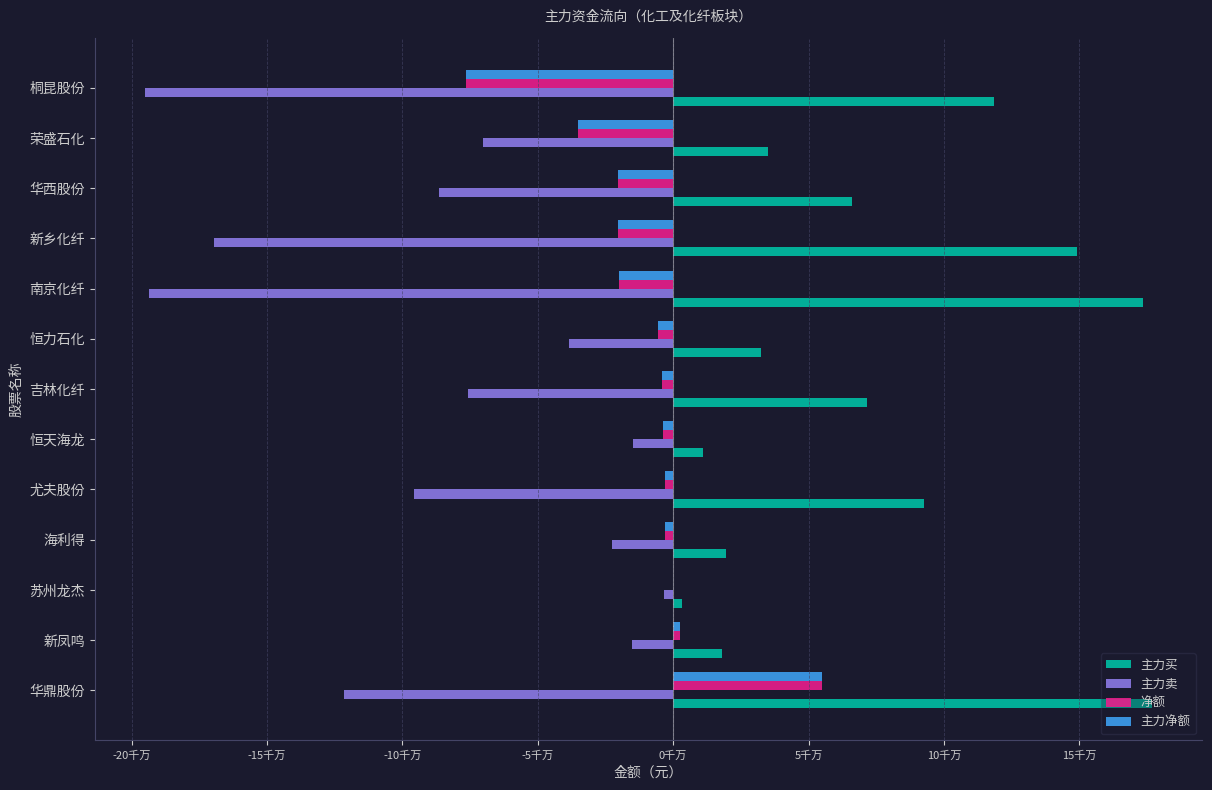

What is the difference between the maximum and minimum values in the 主力净额 series?

131707524